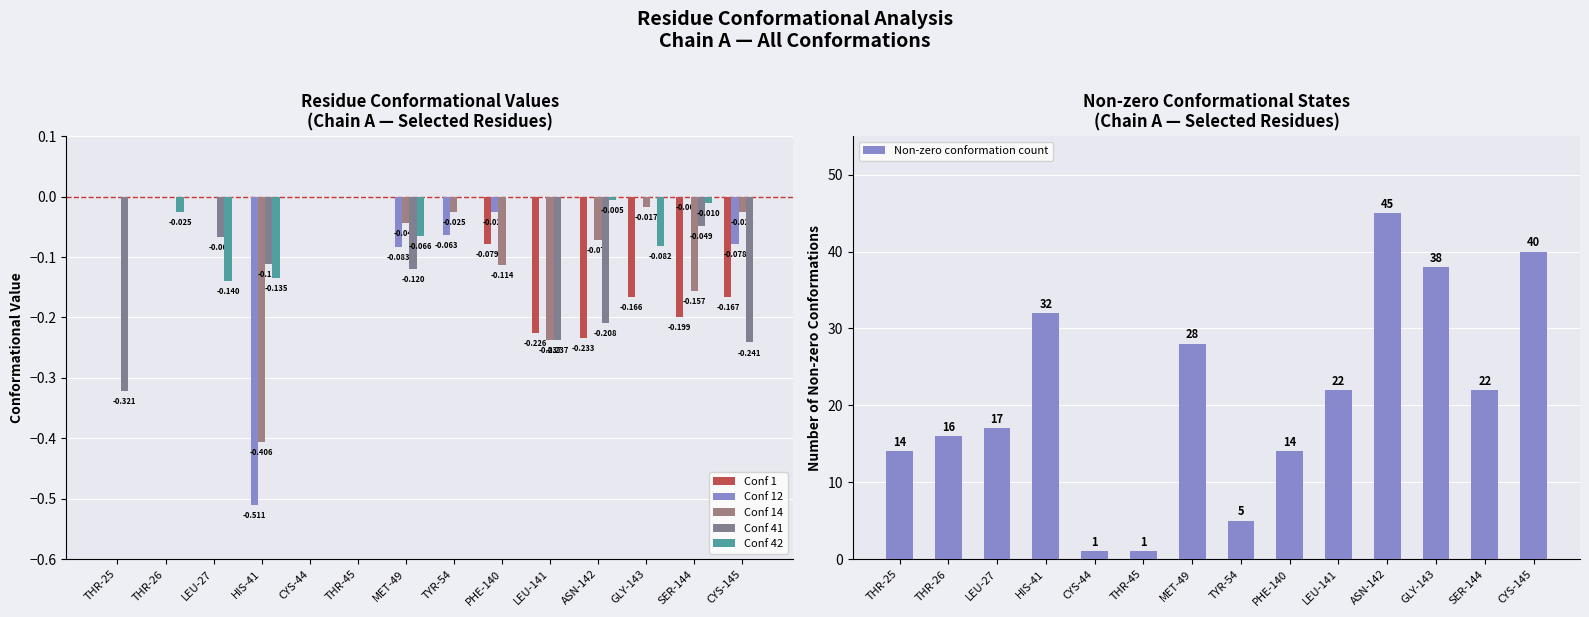

What is the label of the 4th bar from the left?

HIS-41